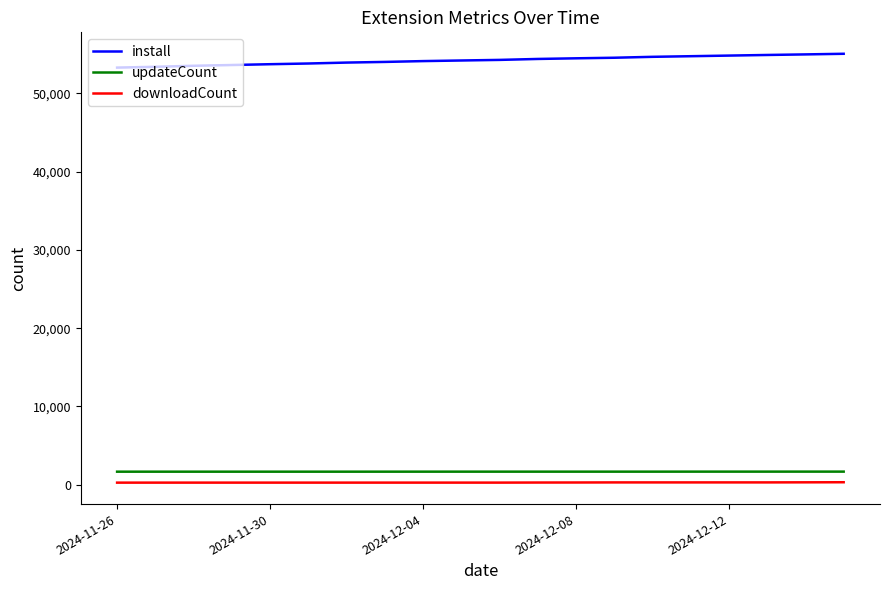

True or false: install and downloadCount cross at least once.

False